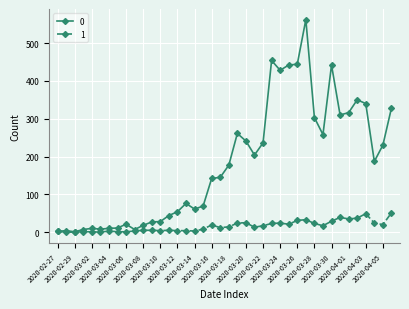

What is the sum of all 1 values?

630